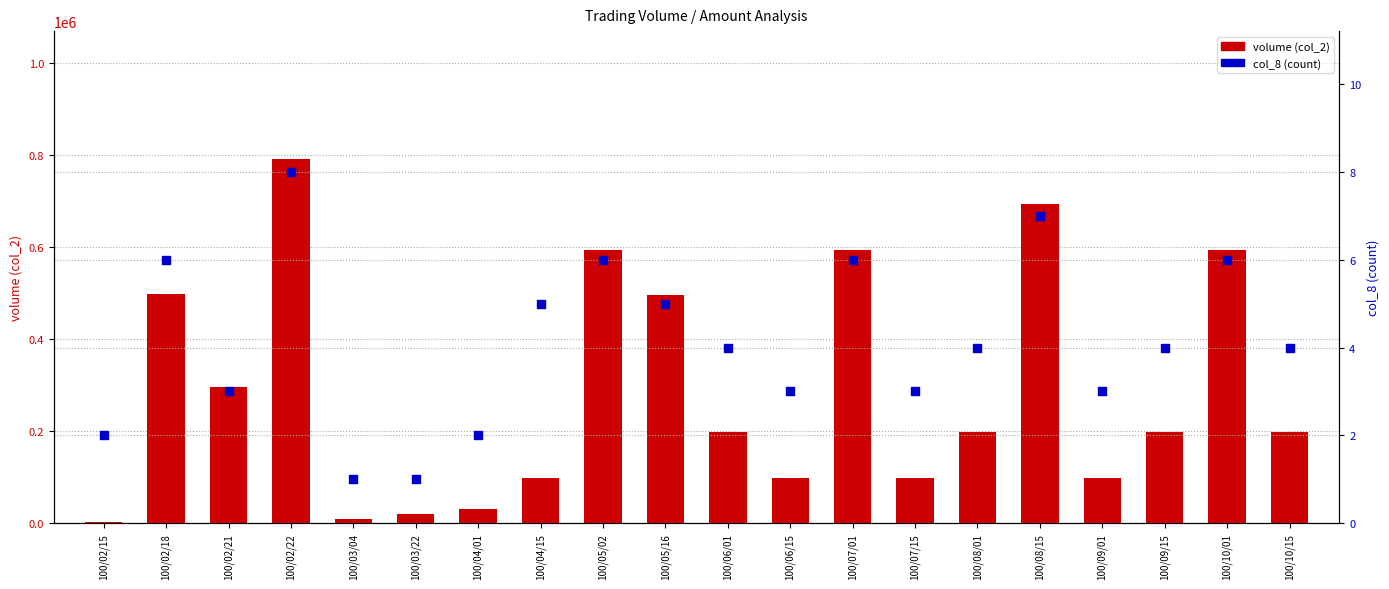

Which series contains the highest Y value?

volume (col_2)